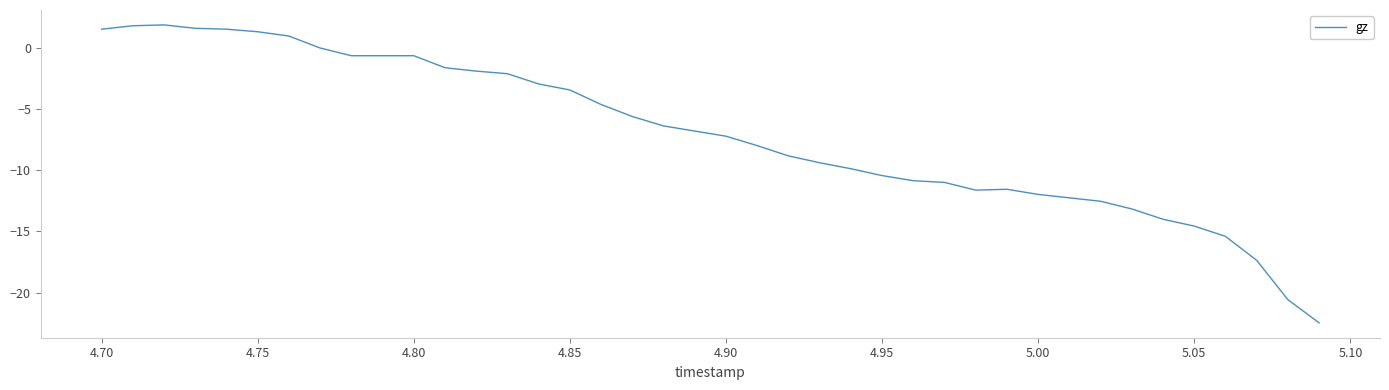

What is the smallest value displayed?

-22.5